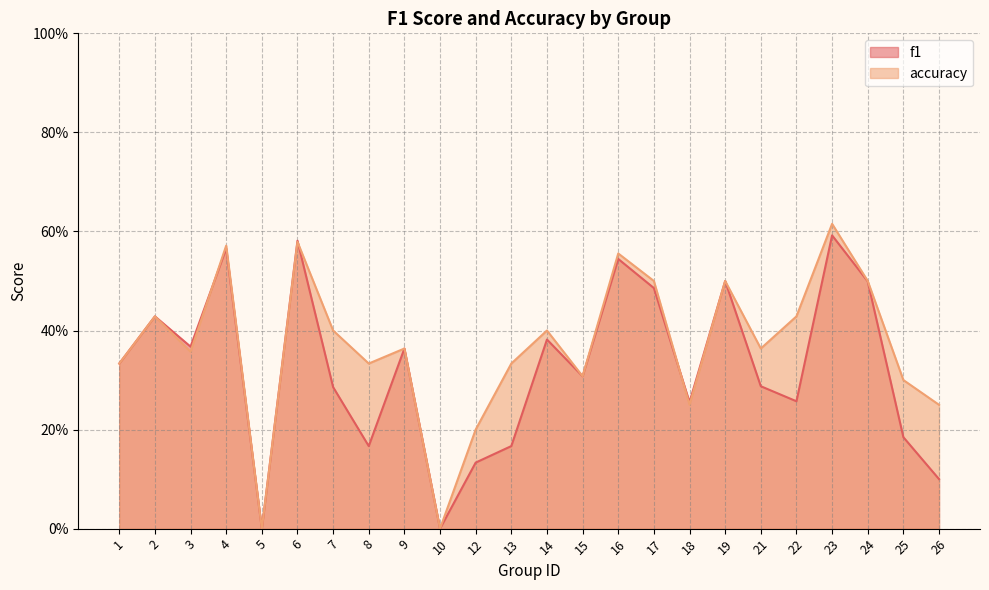

Between which two adjacent categories do accuracy and f1 first intersect?

3 and 4